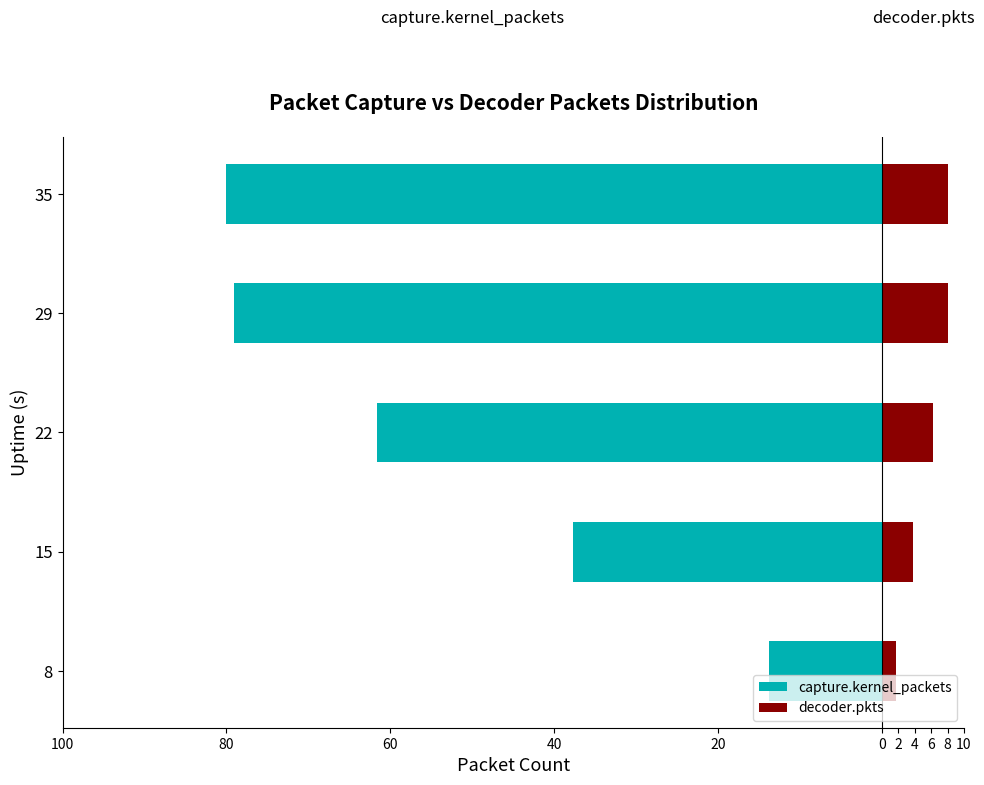

How many values in the capture.kernel_packets series are below -61?

3